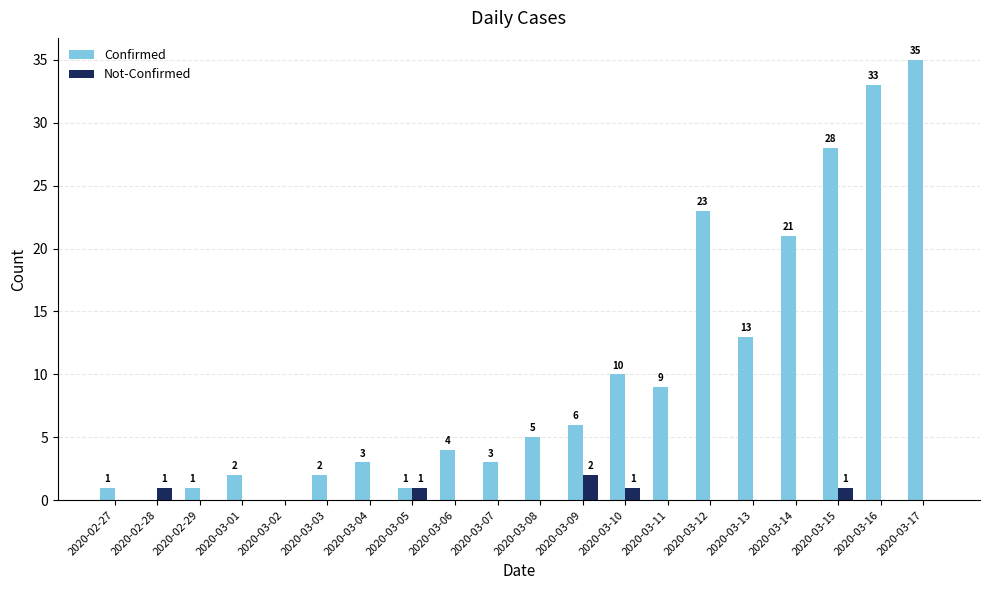

Between 2020-03-11 and 2020-03-17, which series saw the biggest shift?

Confirmed